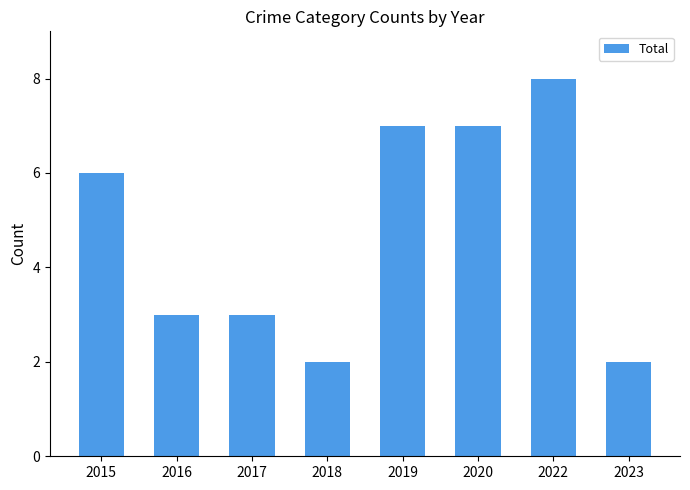

Read the value at 2022.

8